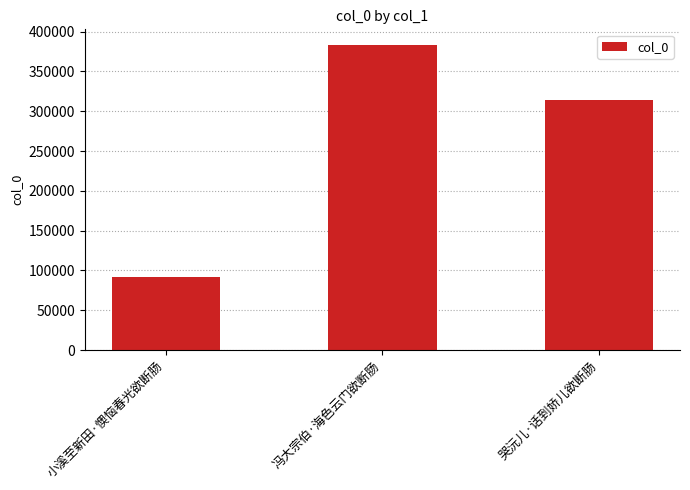

What is the minimum value shown in the chart?

92075